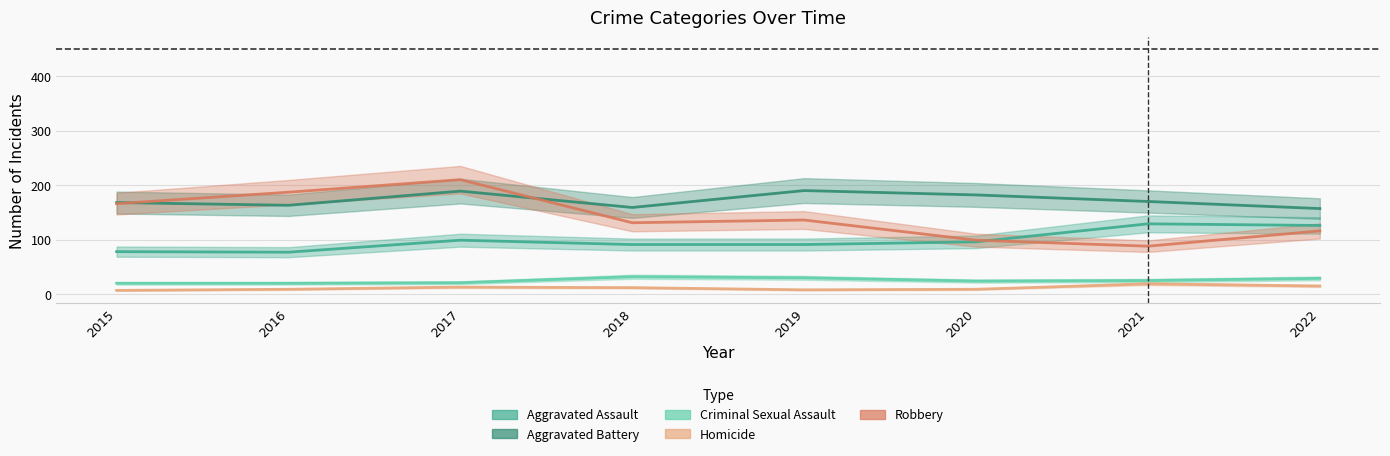

What is the difference between the second highest and minimum values in the Criminal Sexual Assault series?

10